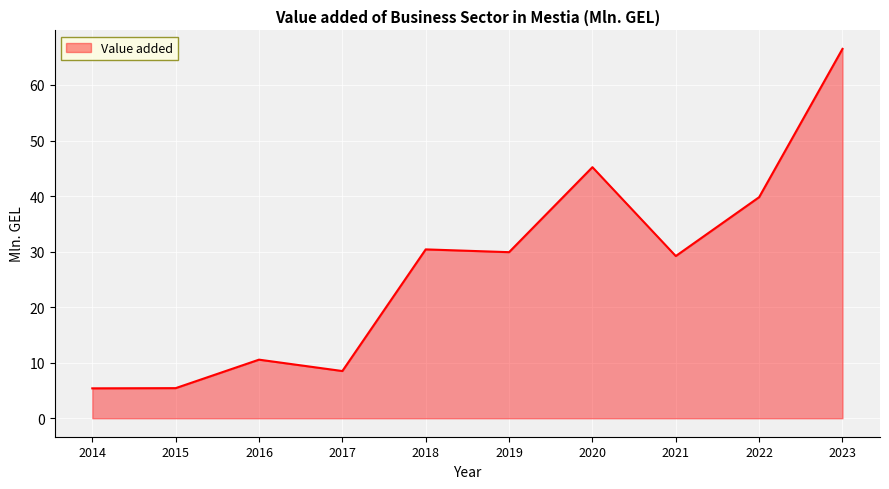

Read the value at 2019.

29.9